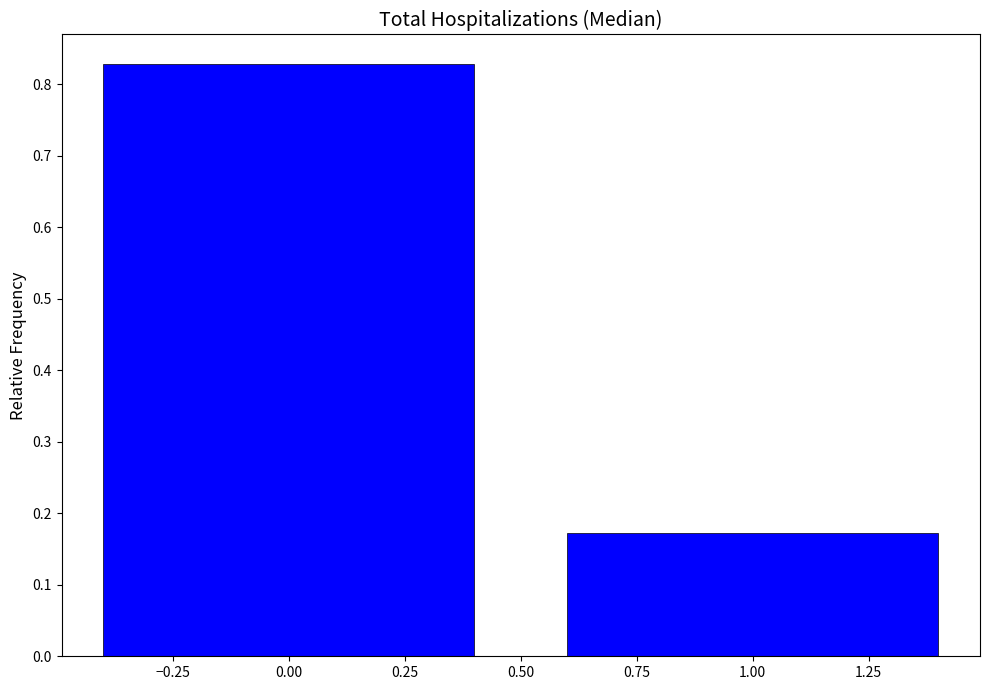

List the labels in order of value, largest first.

0.00, 1.00